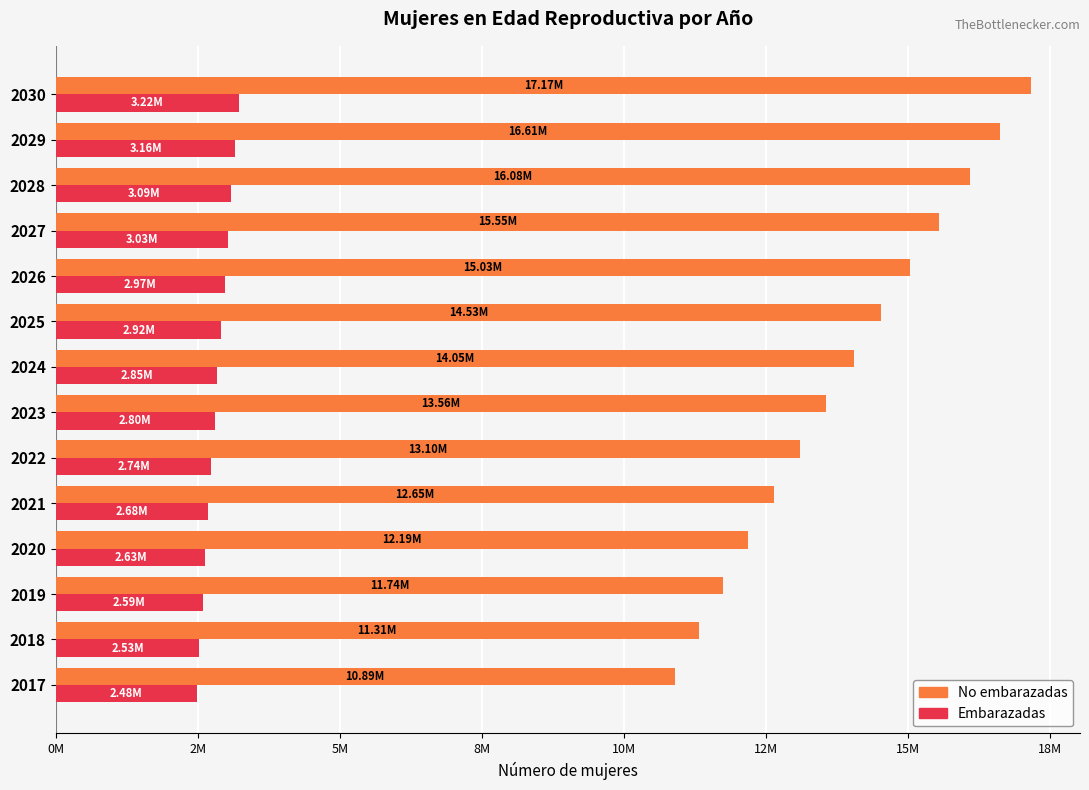

Reading left to right, extract all data points from this chart.

No embarazadas: 10889222.4	11314876.9	11742062.8	12188008.3	12645913.8	13098634.7	13560643.6	14048879.1	14530354.3	15032265.2	15550202.1	16082325.0	16613455.2	17165139.1
Embarazadas: 2480858.6	2527889.1	2586677.2	2633707.7	2680738.2	2739526.3	2798314.4	2845344.9	2915890.7	2974678.8	3033466.9	3092255.0	3162800.8	3221588.9